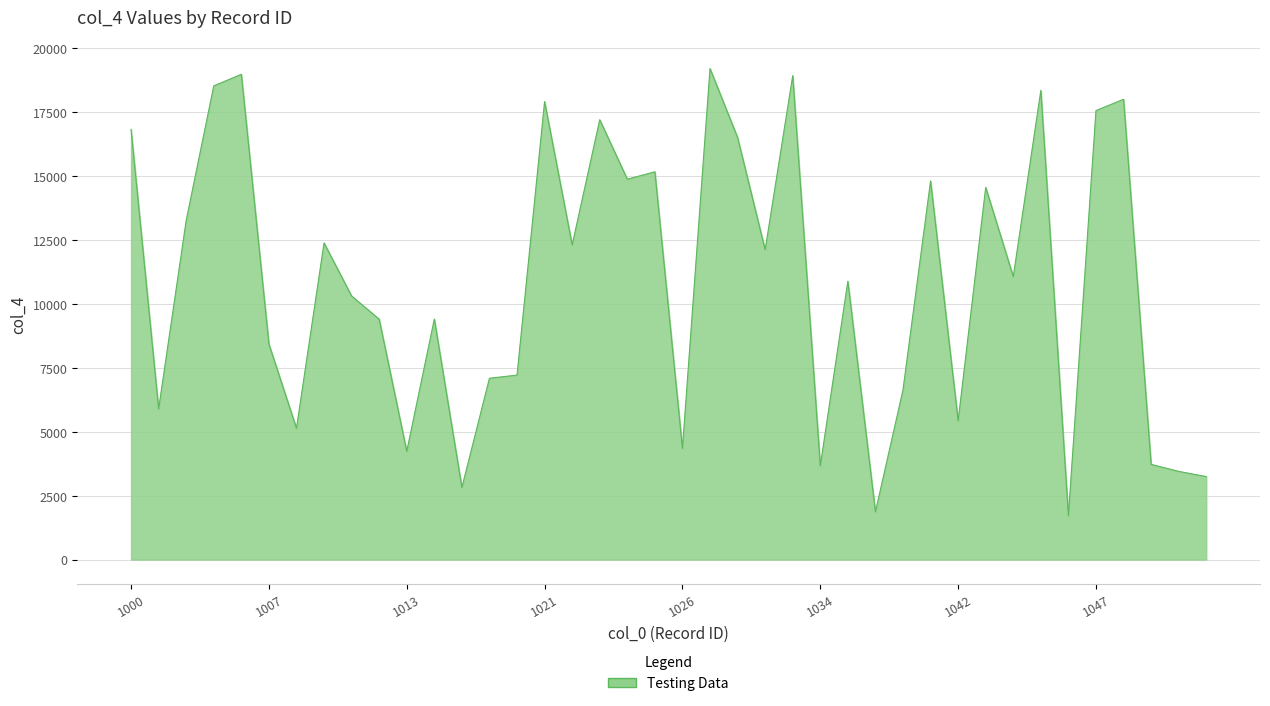

What is the difference between the maximum and minimum values?

17503.8